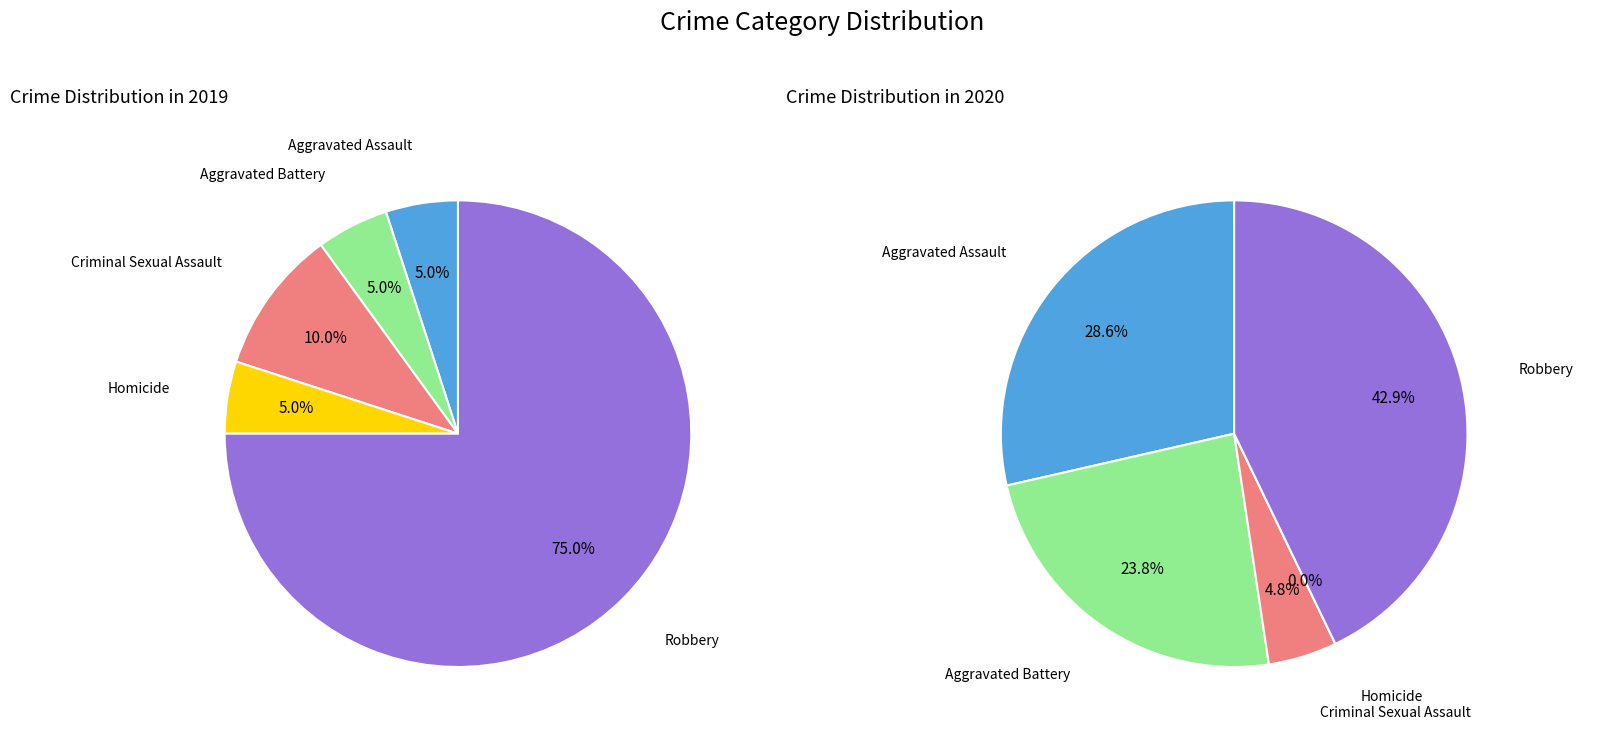

To the nearest percent, what portion does values_2019 represent?

5%